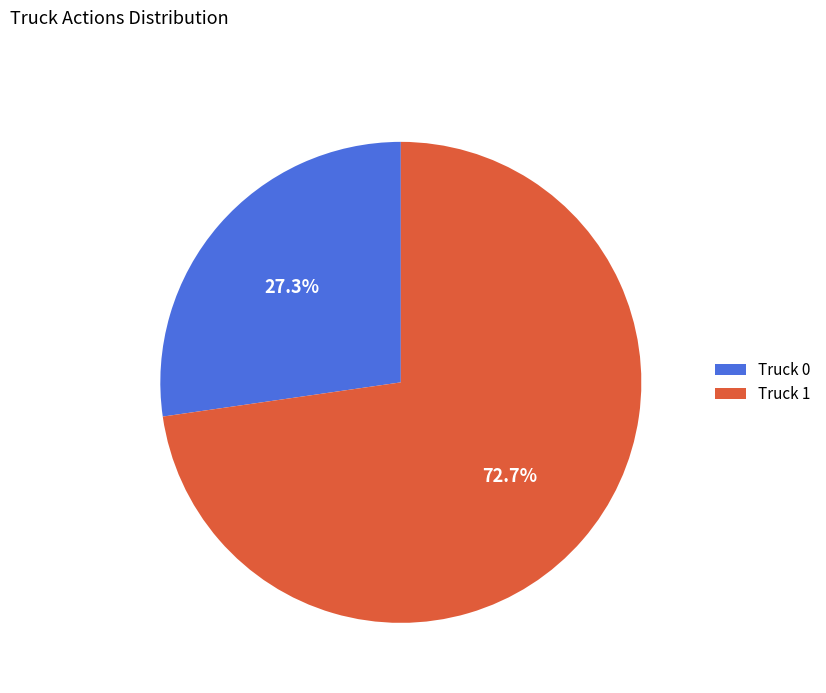

How many segments does this pie chart have?

2